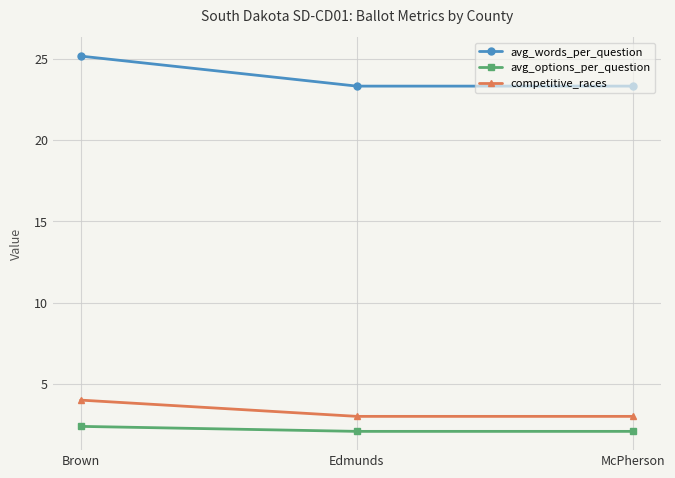

Which series has the largest range (max minus min)?

avg_words_per_question